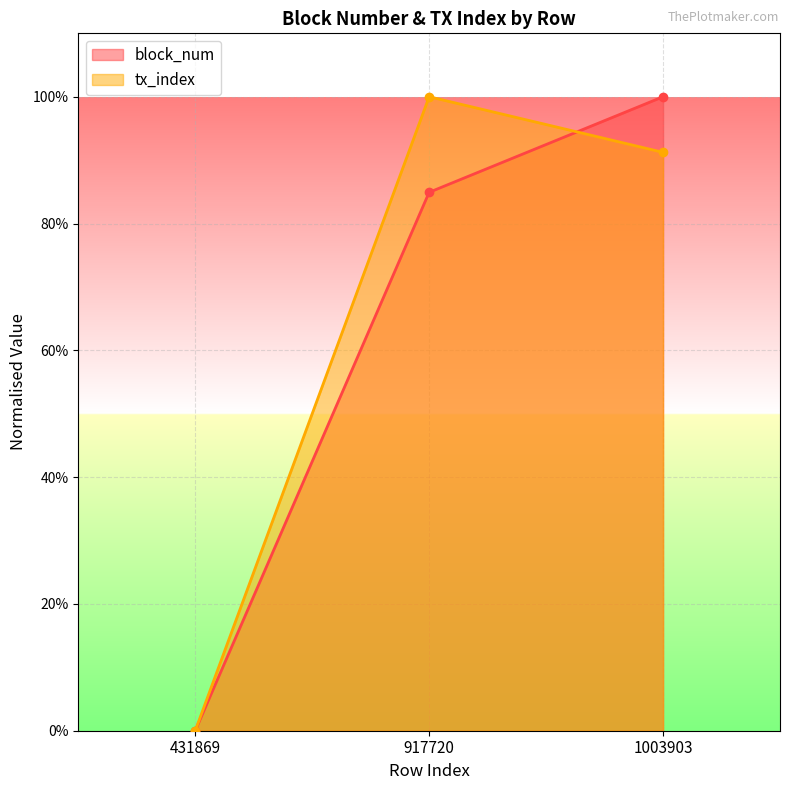

What are all the series names shown in the legend?

block_num, tx_index